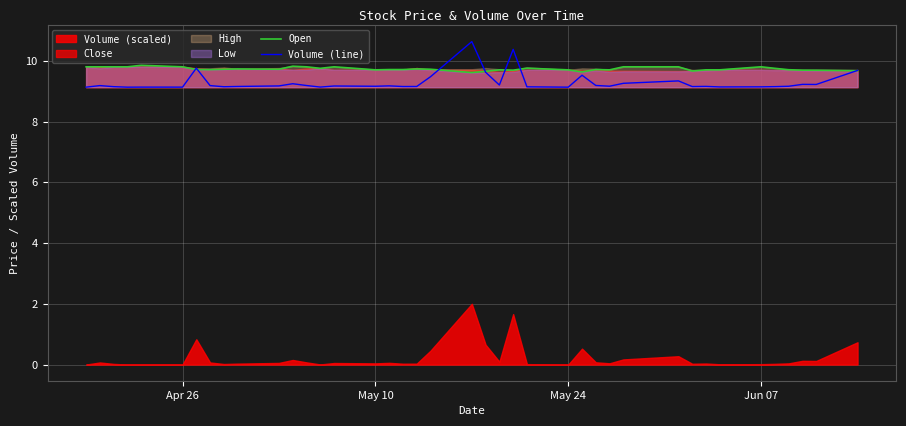

What is the highest value of the Volume (line) series?

10.6